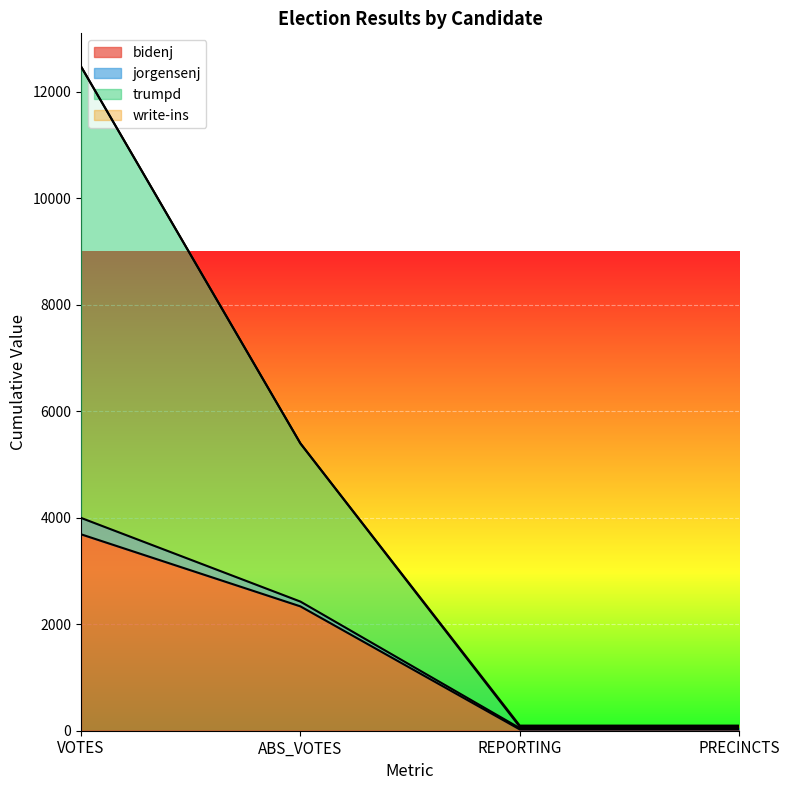

The trumpd series shows 2699 at ABS_VOTES. True or false?

False